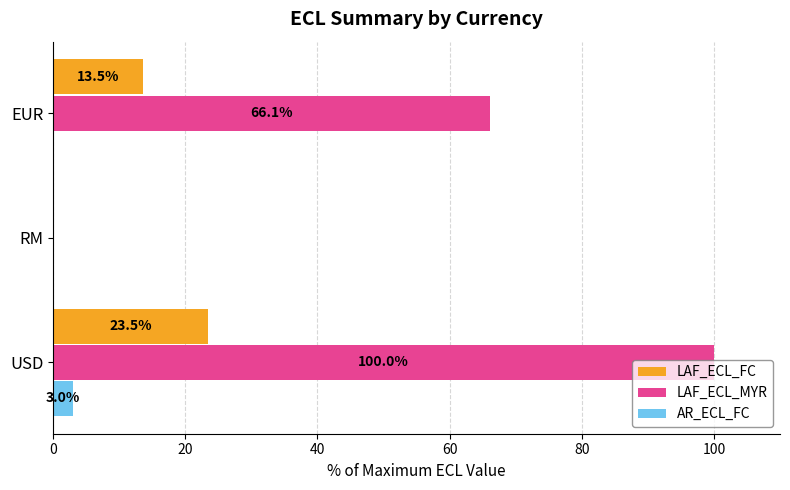

How many values in LAF_ECL_FC are above zero?

2